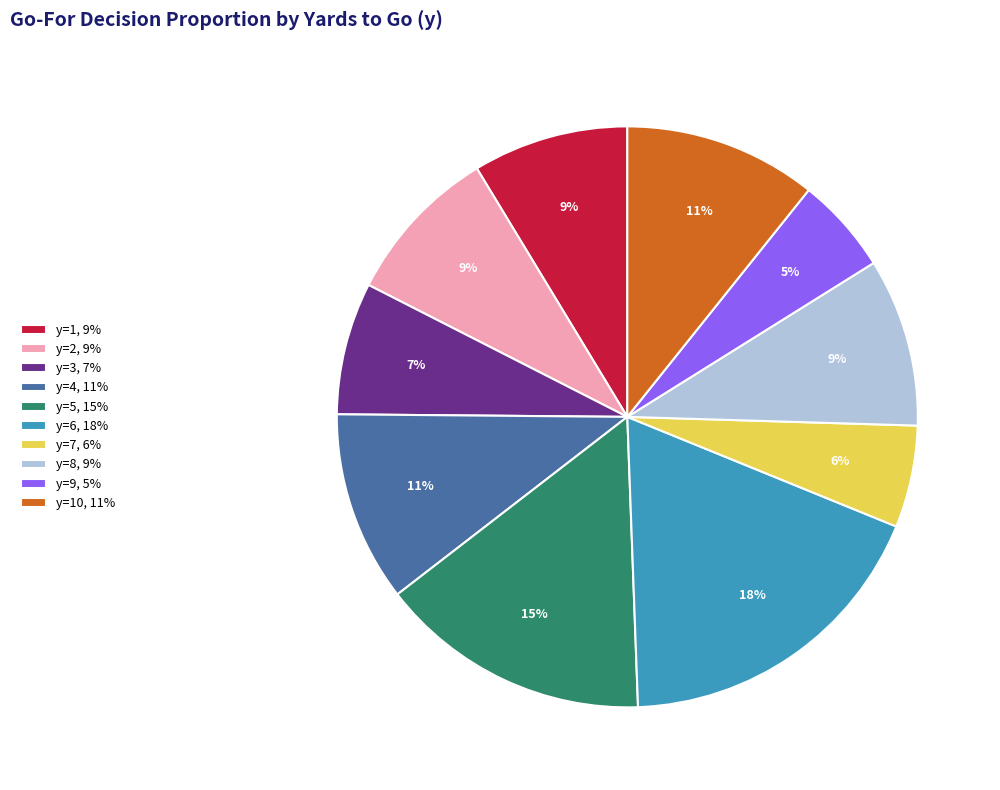

What is the largest slice in the pie chart?

y=6, 18%